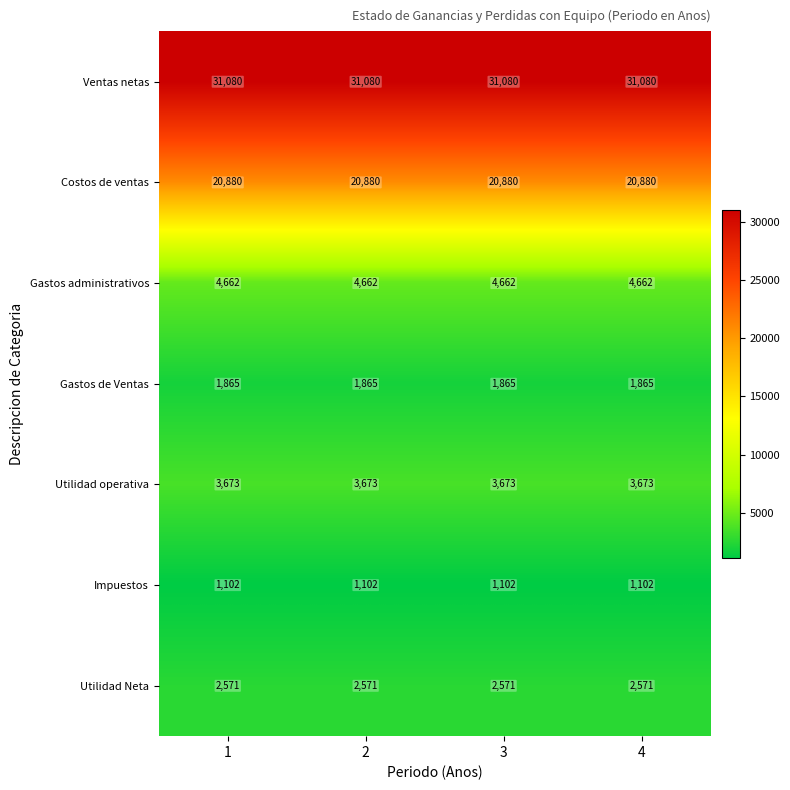

What is the difference between the highest and lowest values at 1?

29978